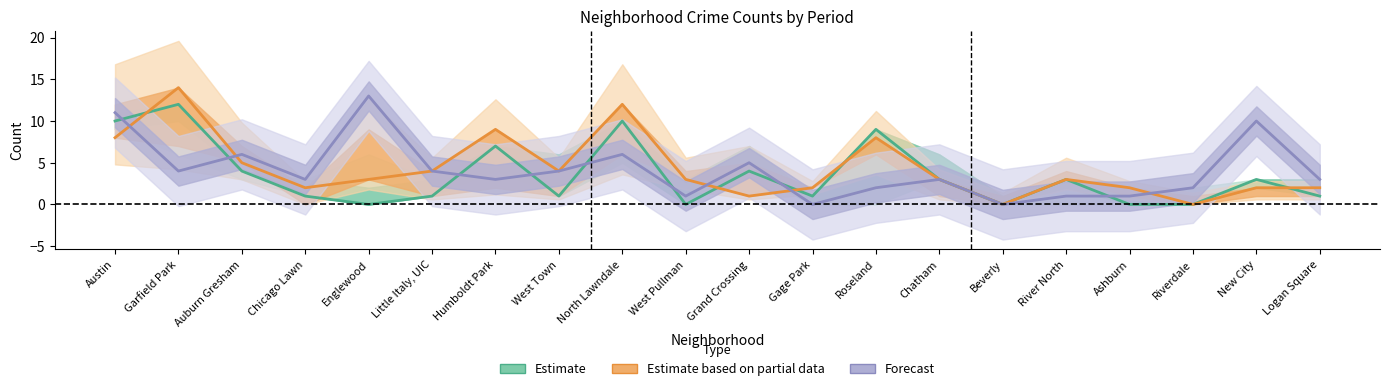

How many values in Forecast are above zero?

18